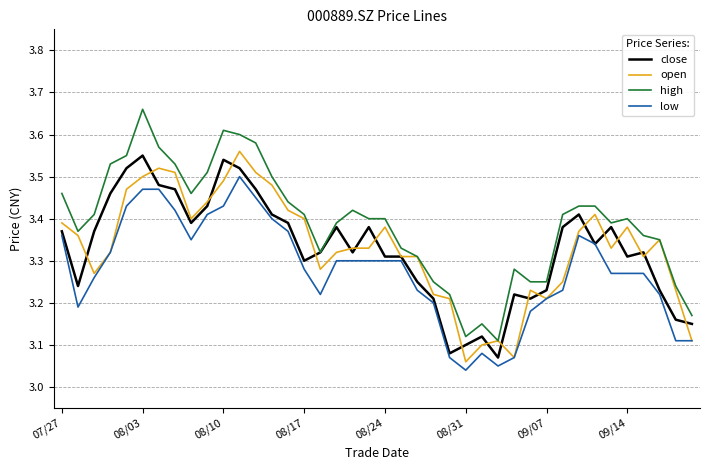

True or false: high and low intersect in this chart.

False